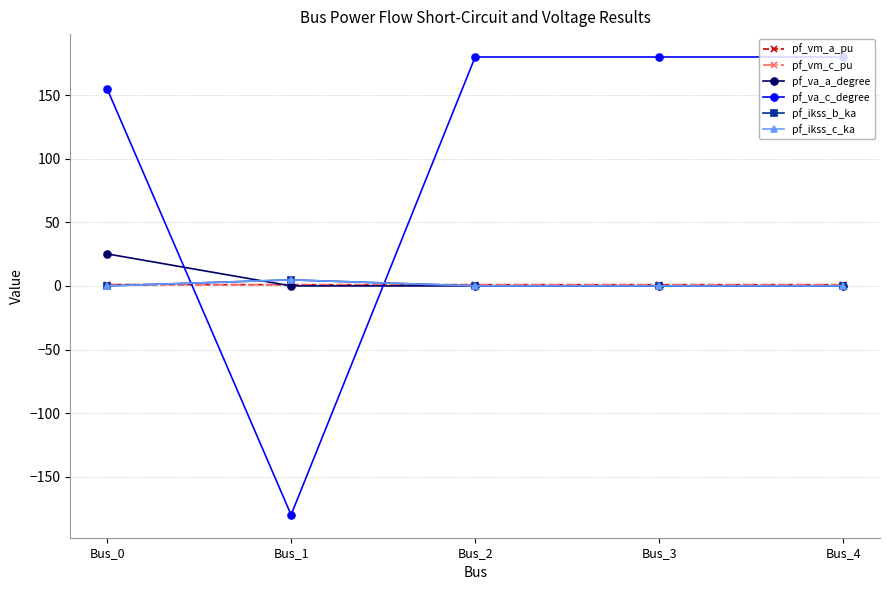

Where is pf_va_a_degree nearest to the value 12?

Bus_3